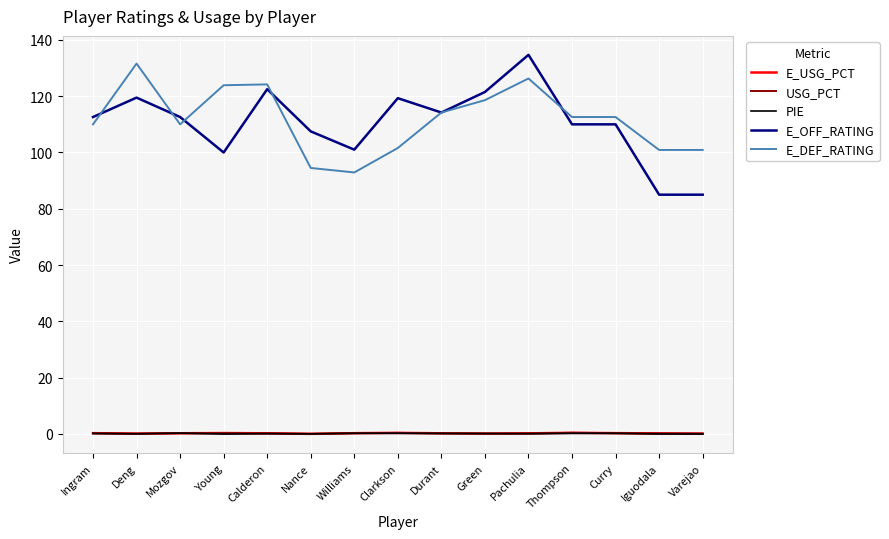

How many distinct data groups are displayed?

5